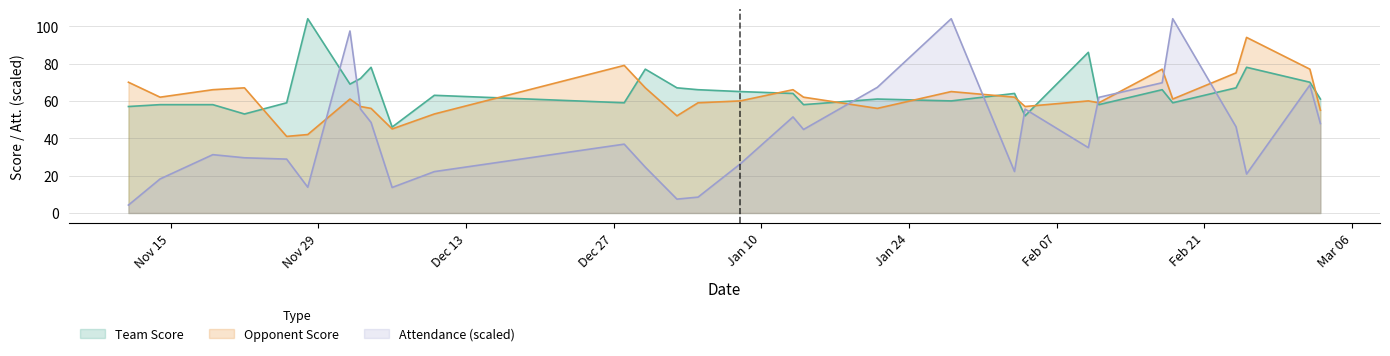

At which label does Opponent Score reach its peak?

02/25/2012